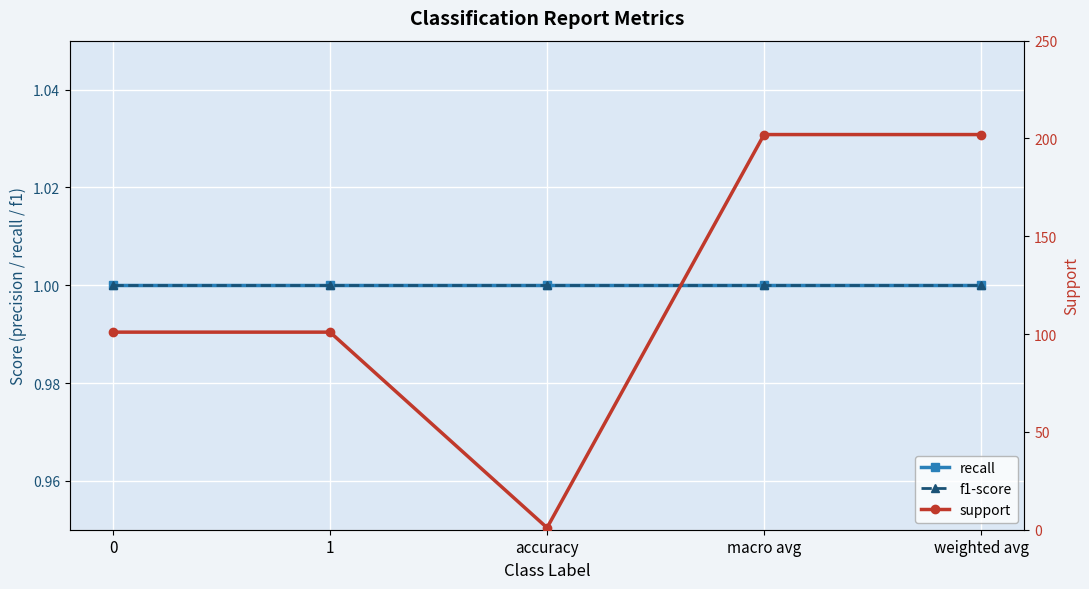

True or false: f1-score and recall intersect in this chart.

False